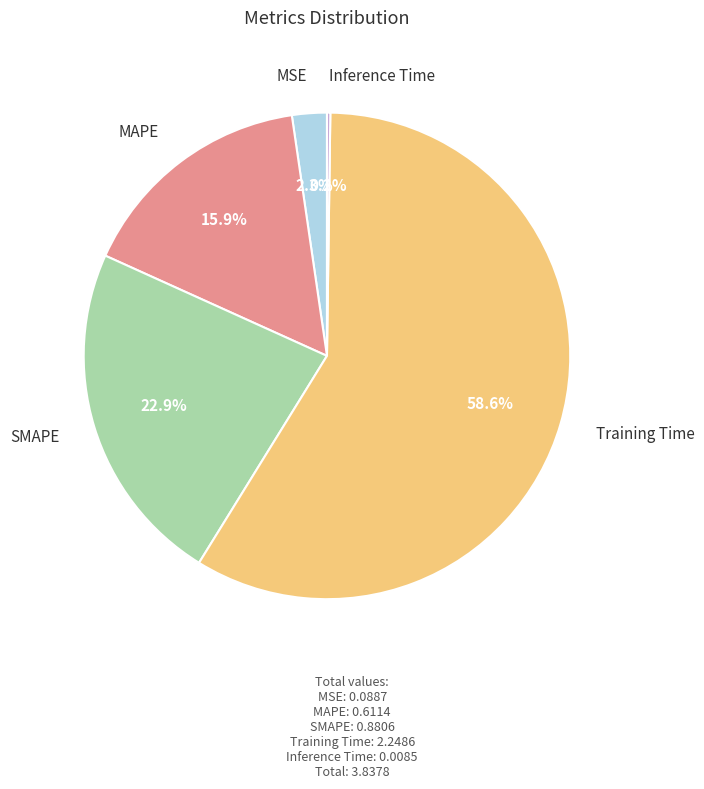

Does any single category account for the majority?

Yes